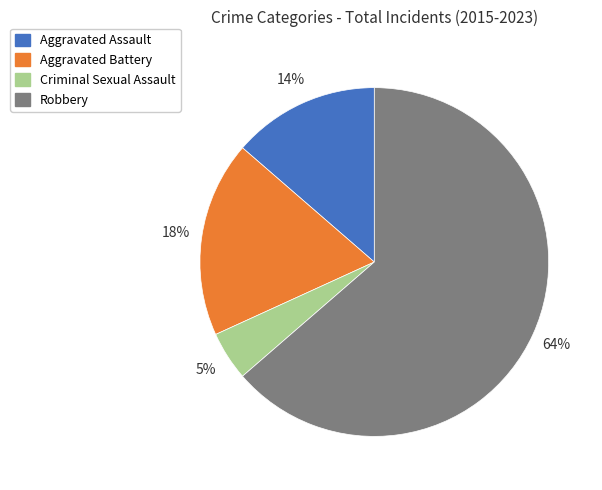

What is the ratio of the value at Aggravated Battery to the value at Aggravated Assault?

1.3